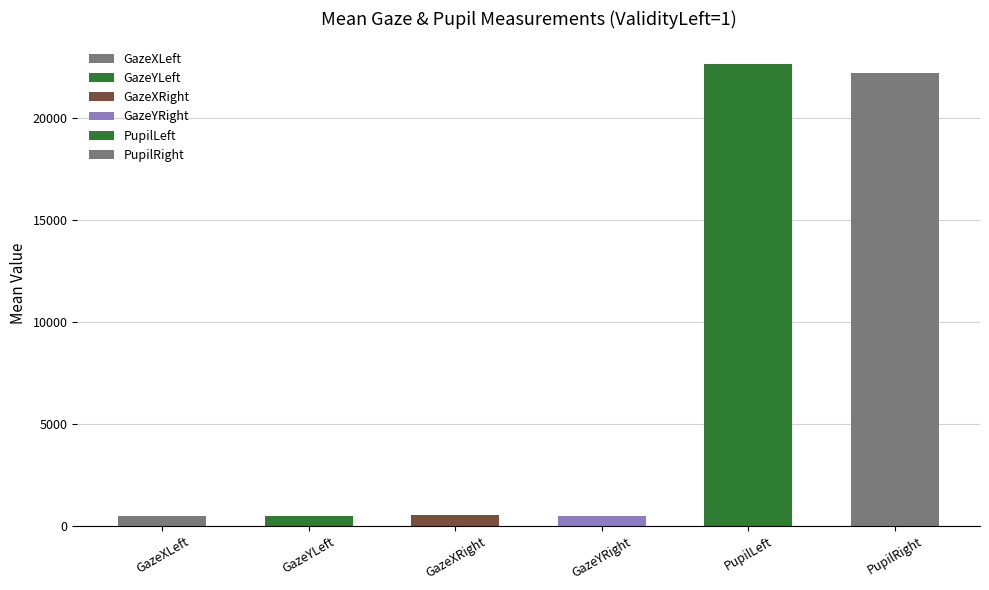

Is it true that the value at PupilLeft is 32479.3?

False